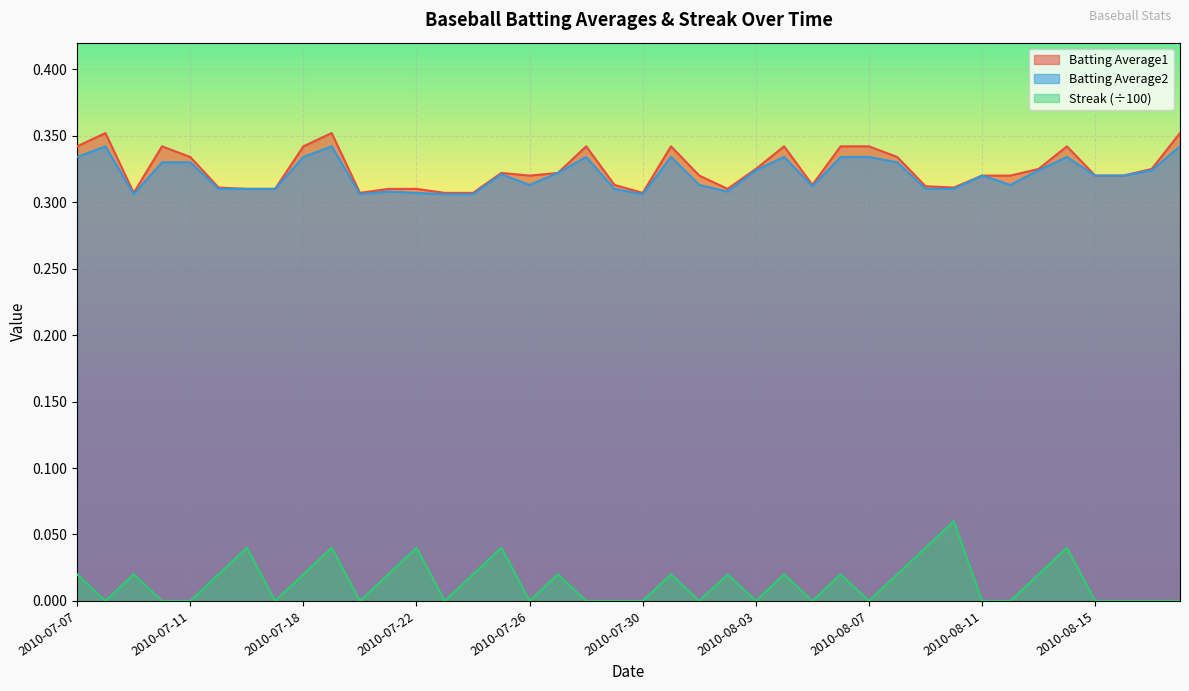

Reading left to right, extract all data points from this chart.

Batting Average1: 2010-07-07=0.3	2010-07-08=0.4	2010-07-09=0.3	2010-07-10=0.3	2010-07-11=0.3	2010-07-15=0.3	2010-07-16=0.3	2010-07-17=0.3	2010-07-18=0.3	2010-07-19=0.4	2010-07-20=0.3	2010-07-21=0.3	2010-07-22=0.3	2010-07-23=0.3	2010-07-24=0.3	2010-07-25=0.3	2010-07-26=0.3	2010-07-27=0.3	2010-07-28=0.3	2010-07-29=0.3	2010-07-30=0.3	2010-07-31=0.3	2010-08-01=0.3	2010-08-02=0.3	2010-08-03=0.3	2010-08-04=0.3	2010-08-05=0.3	2010-08-06=0.3	2010-08-07=0.3	2010-08-08=0.3	2010-08-09=0.3	2010-08-10=0.3	2010-08-11=0.3	2010-08-12=0.3	2010-08-13=0.3	2010-08-14=0.3	2010-08-15=0.3	2010-08-16=0.3	2010-08-17=0.3	2010-08-18=0.4
Batting Average2: 2010-07-07=0.3	2010-07-08=0.3	2010-07-09=0.3	2010-07-10=0.3	2010-07-11=0.3	2010-07-15=0.3	2010-07-16=0.3	2010-07-17=0.3	2010-07-18=0.3	2010-07-19=0.3	2010-07-20=0.3	2010-07-21=0.3	2010-07-22=0.3	2010-07-23=0.3	2010-07-24=0.3	2010-07-25=0.3	2010-07-26=0.3	2010-07-27=0.3	2010-07-28=0.3	2010-07-29=0.3	2010-07-30=0.3	2010-07-31=0.3	2010-08-01=0.3	2010-08-02=0.3	2010-08-03=0.3	2010-08-04=0.3	2010-08-05=0.3	2010-08-06=0.3	2010-08-07=0.3	2010-08-08=0.3	2010-08-09=0.3	2010-08-10=0.3	2010-08-11=0.3	2010-08-12=0.3	2010-08-13=0.3	2010-08-14=0.3	2010-08-15=0.3	2010-08-16=0.3	2010-08-17=0.3	2010-08-18=0.3
Streak: 2010-07-07=0.0	2010-07-08=0.0	2010-07-09=0.0	2010-07-10=0.0	2010-07-11=0.0	2010-07-15=0.0	2010-07-16=0.0	2010-07-17=0.0	2010-07-18=0.0	2010-07-19=0.0	2010-07-20=0.0	2010-07-21=0.0	2010-07-22=0.0	2010-07-23=0.0	2010-07-24=0.0	2010-07-25=0.0	2010-07-26=0.0	2010-07-27=0.0	2010-07-28=0.0	2010-07-29=0.0	2010-07-30=0.0	2010-07-31=0.0	2010-08-01=0.0	2010-08-02=0.0	2010-08-03=0.0	2010-08-04=0.0	2010-08-05=0.0	2010-08-06=0.0	2010-08-07=0.0	2010-08-08=0.0	2010-08-09=0.0	2010-08-10=0.1	2010-08-11=0.0	2010-08-12=0.0	2010-08-13=0.0	2010-08-14=0.0	2010-08-15=0.0	2010-08-16=0.0	2010-08-17=0.0	2010-08-18=0.0